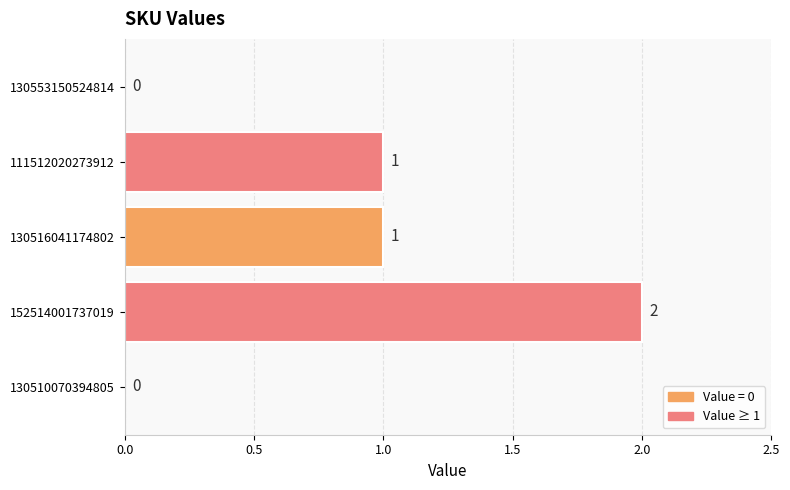

What is the sum of all values?

4